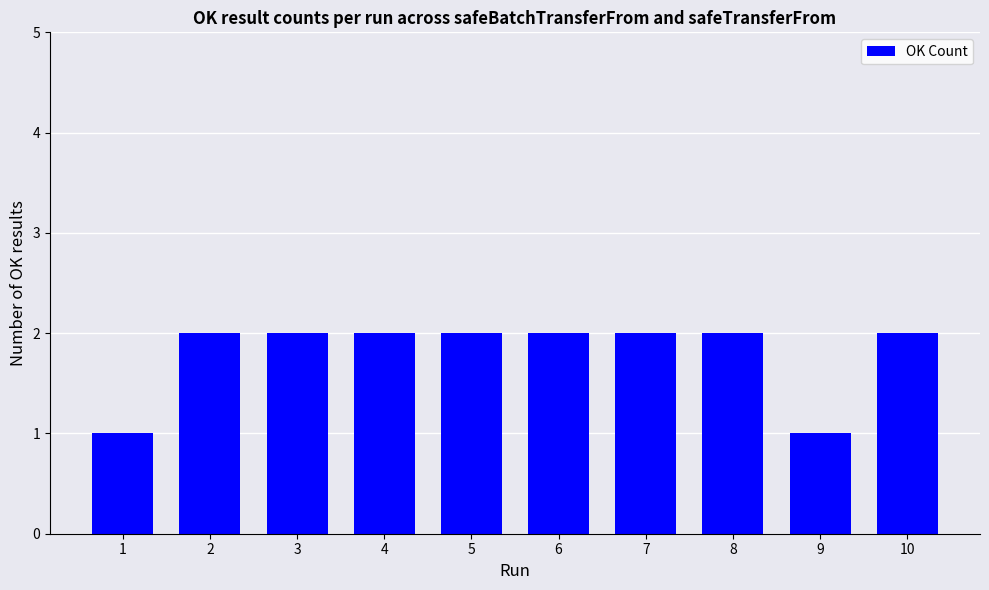

What is the value of the 10th bar from the left?

2